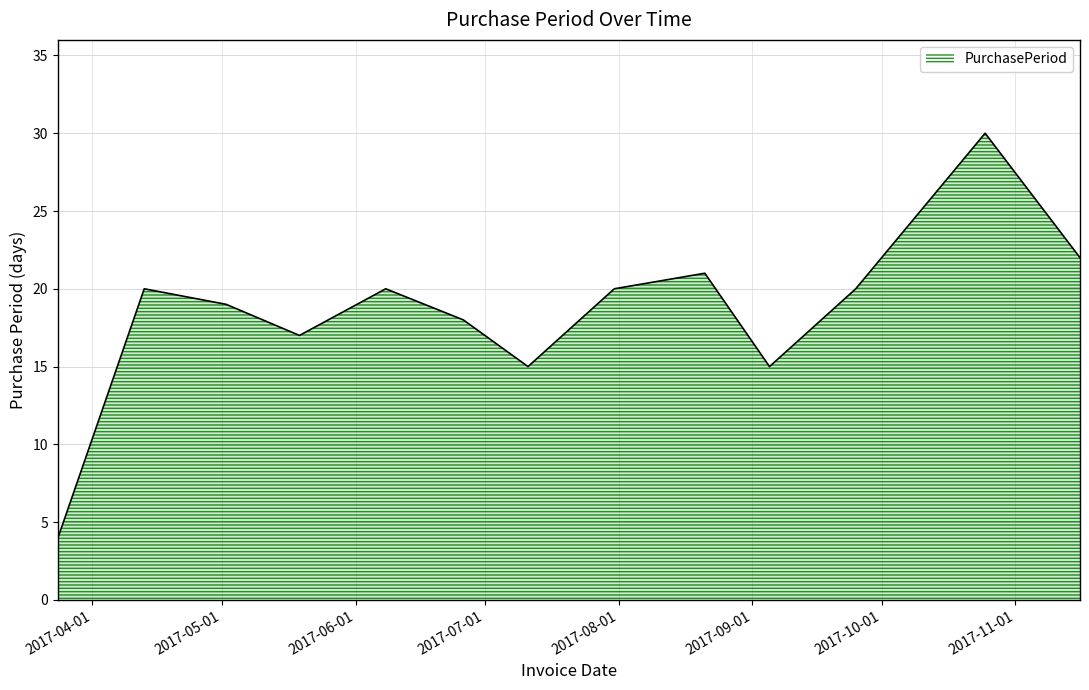

What is the smallest value displayed?

4